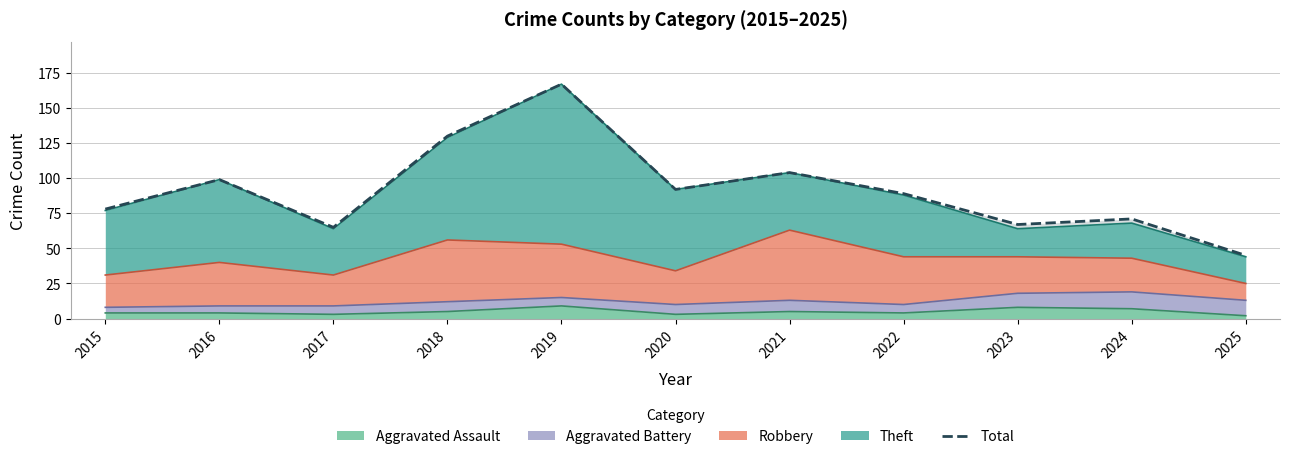

What is the sum of the values at 2015 and 2023?

145